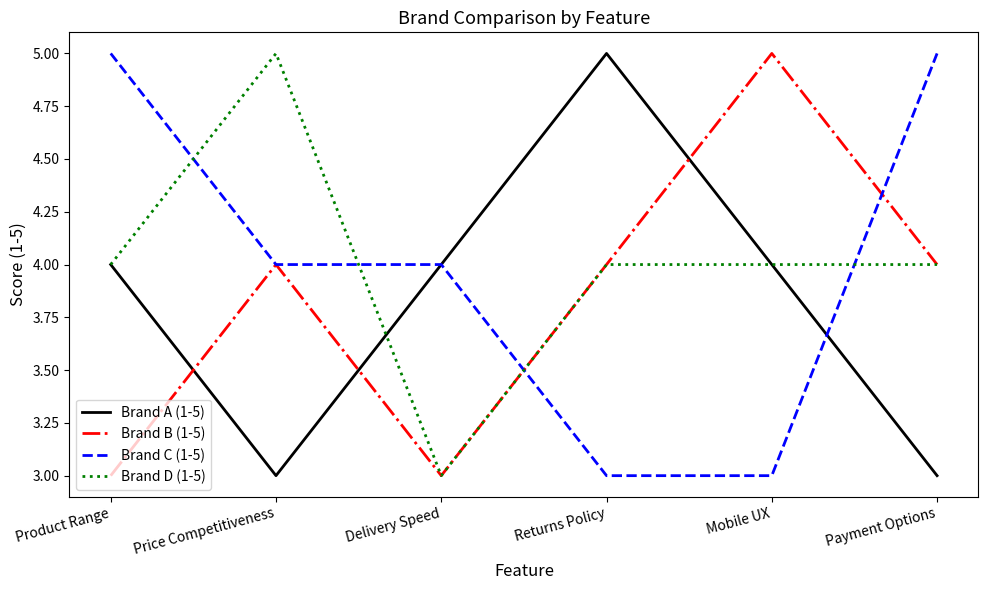

What is the maximum value shown in the chart?

5